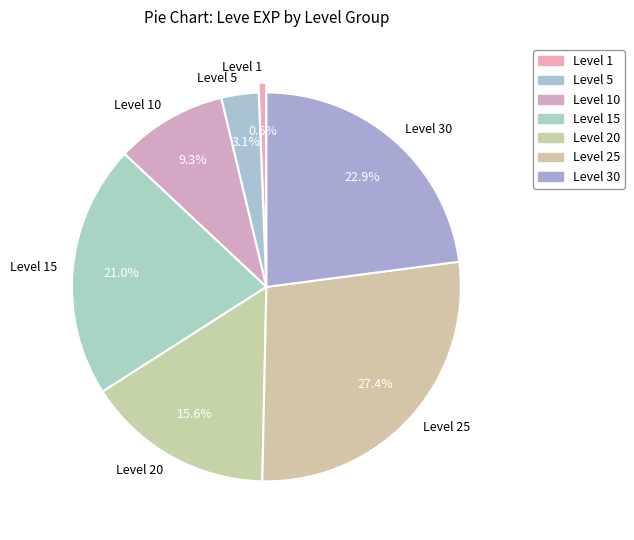

Combined, do Level 20 and Level 5 account for over 50%?

No